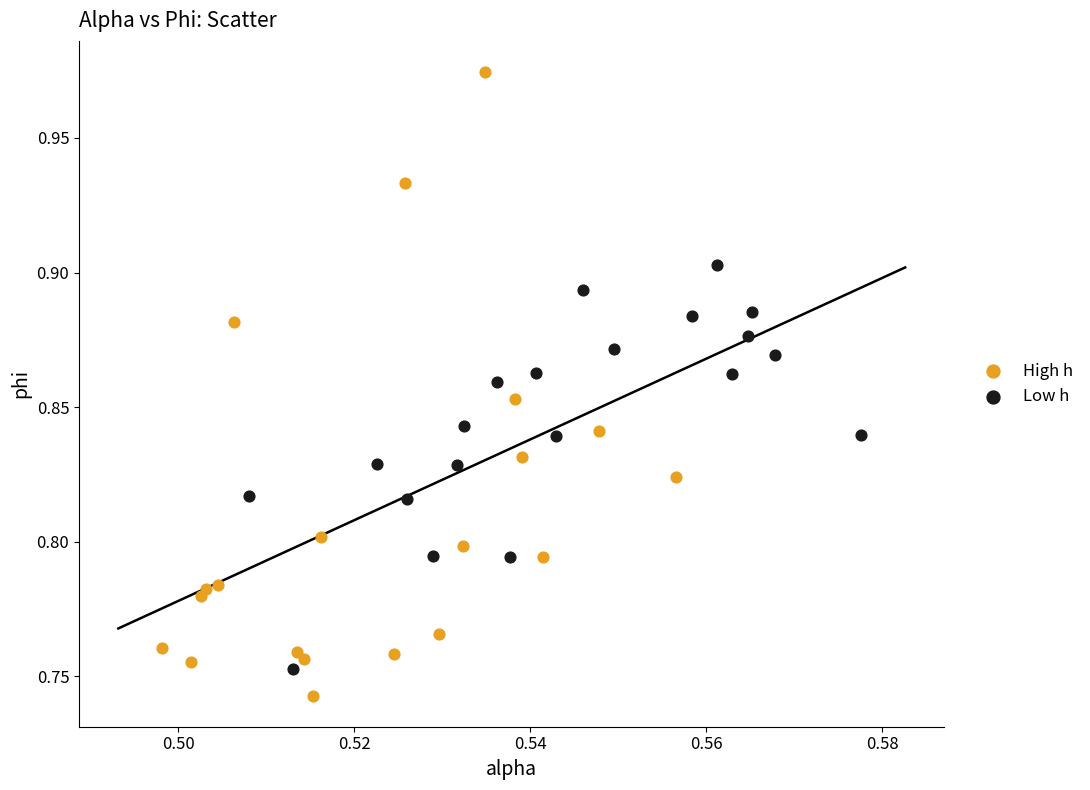

Which series has the largest Y range (max minus min)?

High h